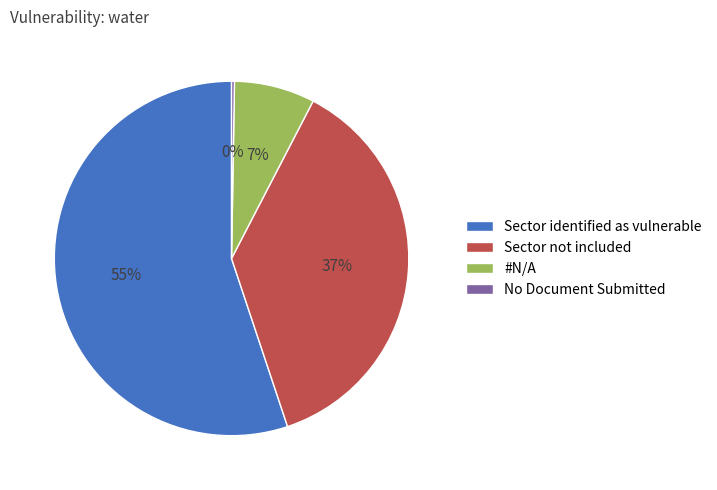

To the nearest percent, what percentage of the pie is Sector not included?

37%